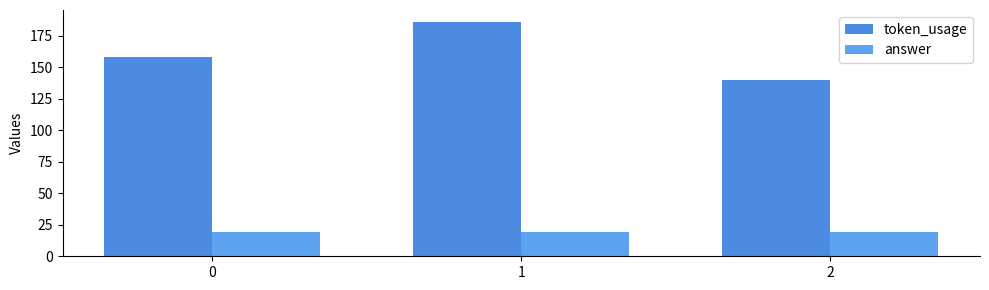

Reading right to left, list all the values displayed in this chart.

token_usage: 2=140	1=186	0=158
answer: 2=19	1=19	0=19